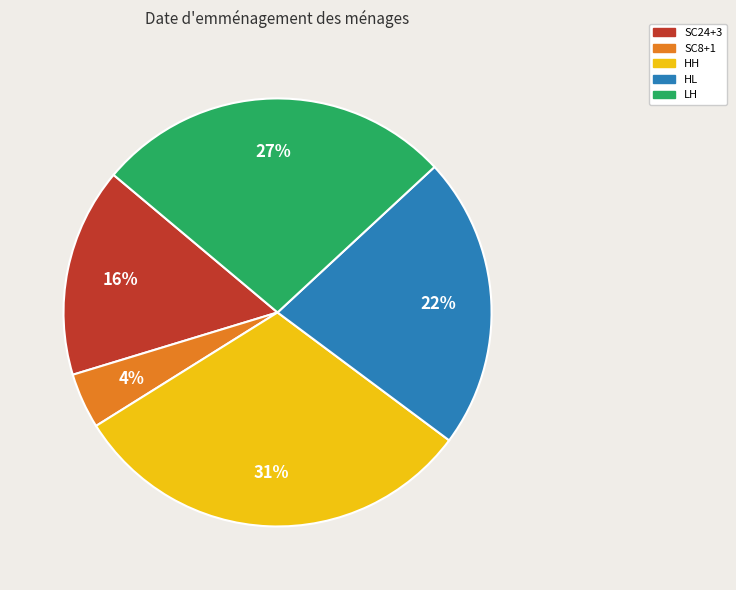

Do HH and SC8+1 together represent more than half of the pie?

No